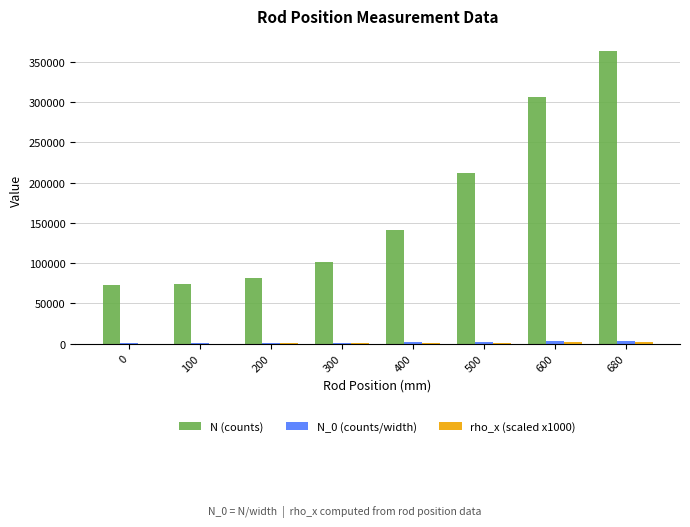

At which category is the sum across all series the highest?

680